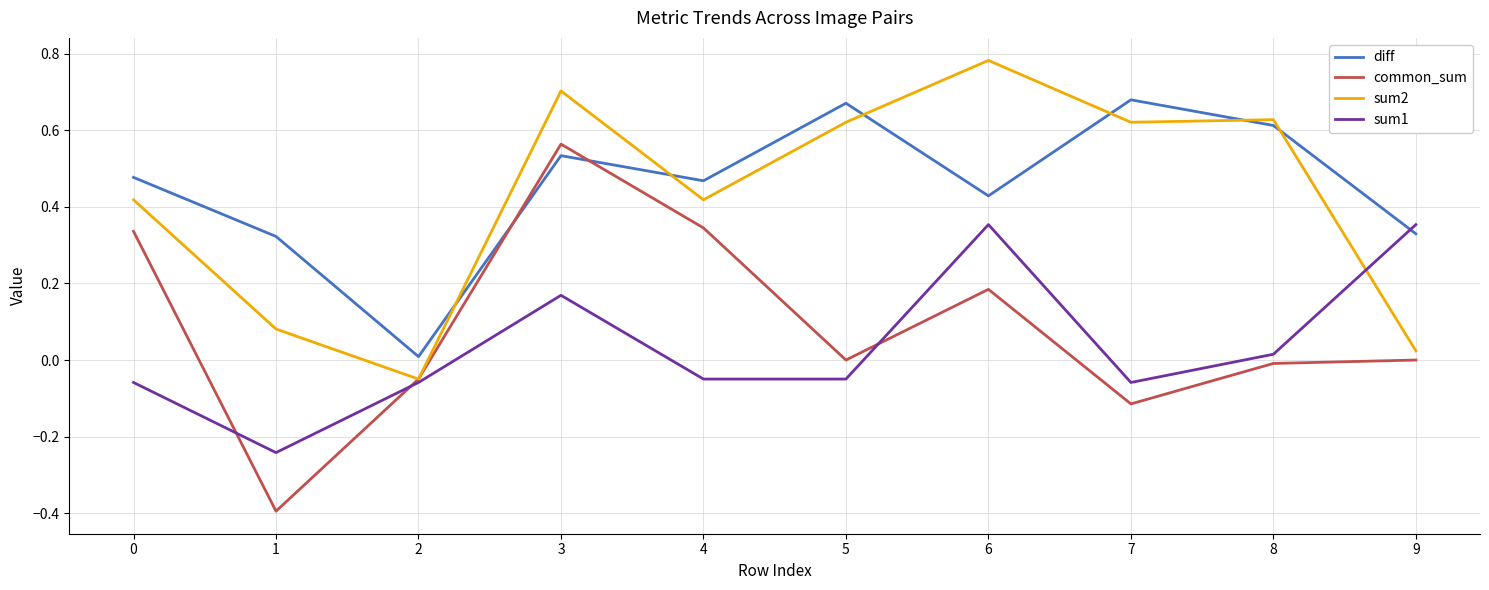

True or false: common_sum has more than 1 points higher than both neighbors.

True